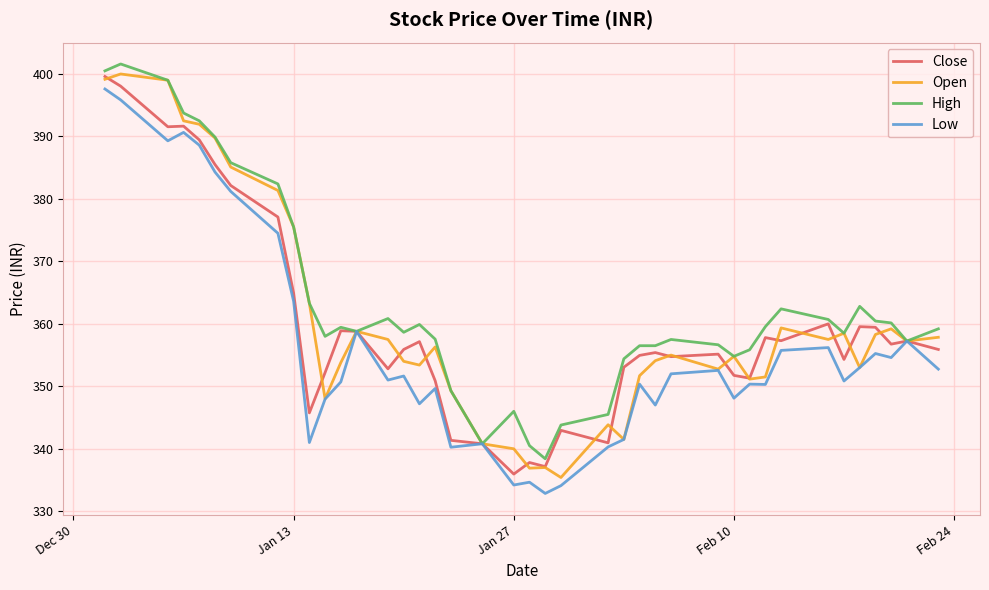

What is the minimum value shown in the chart?

332.9